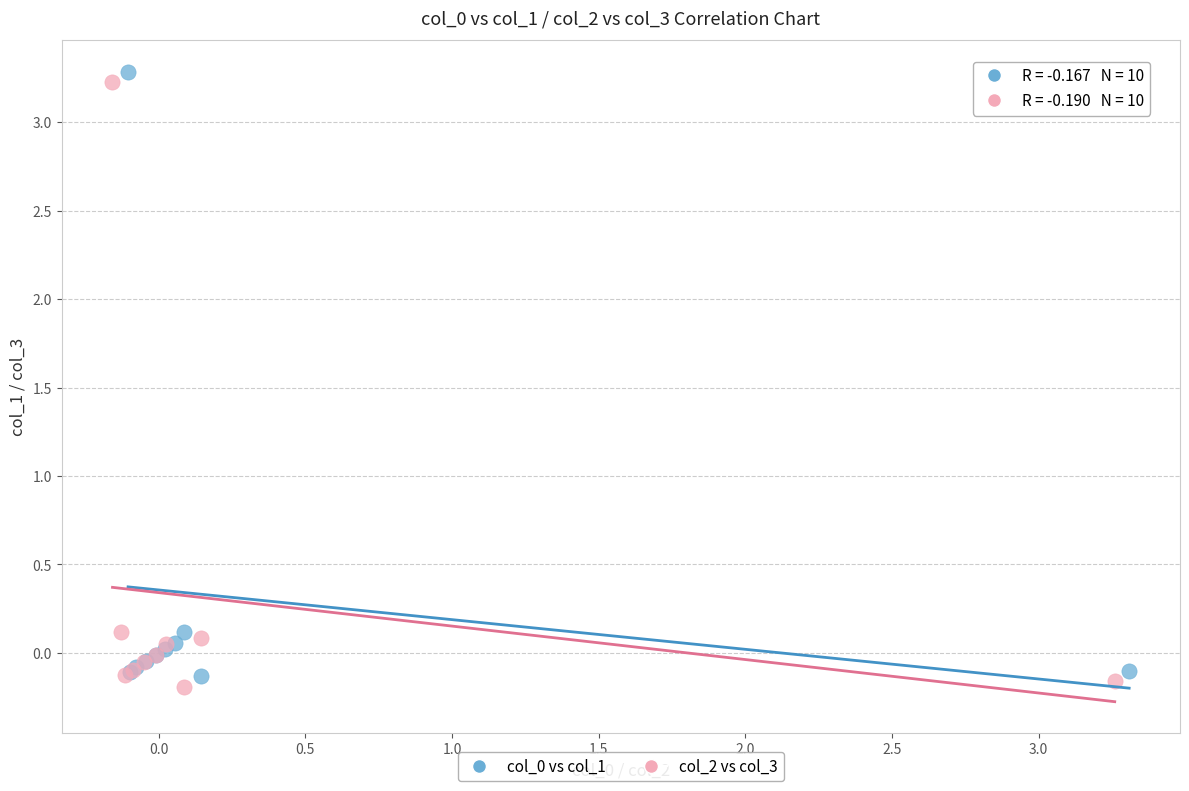

Which series contains the lowest Y value?

col_2 vs col_3